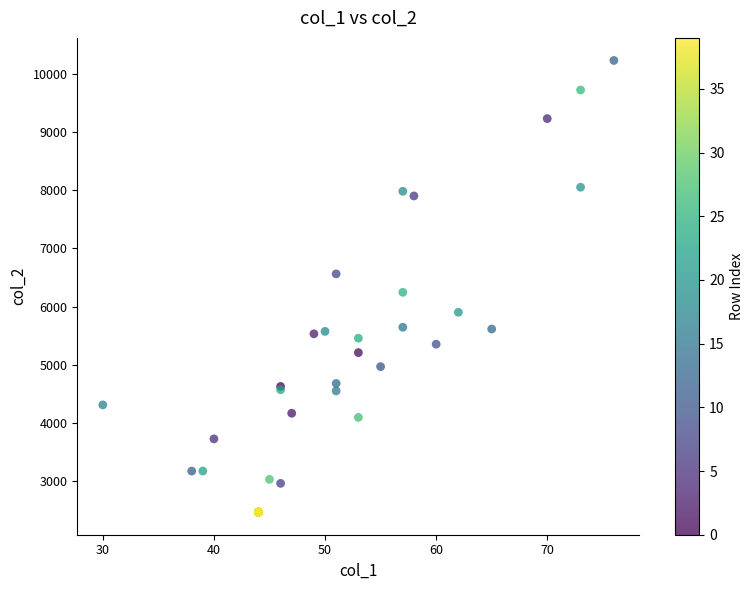

What Y value in the scatter plot is closest to 6348?

6245